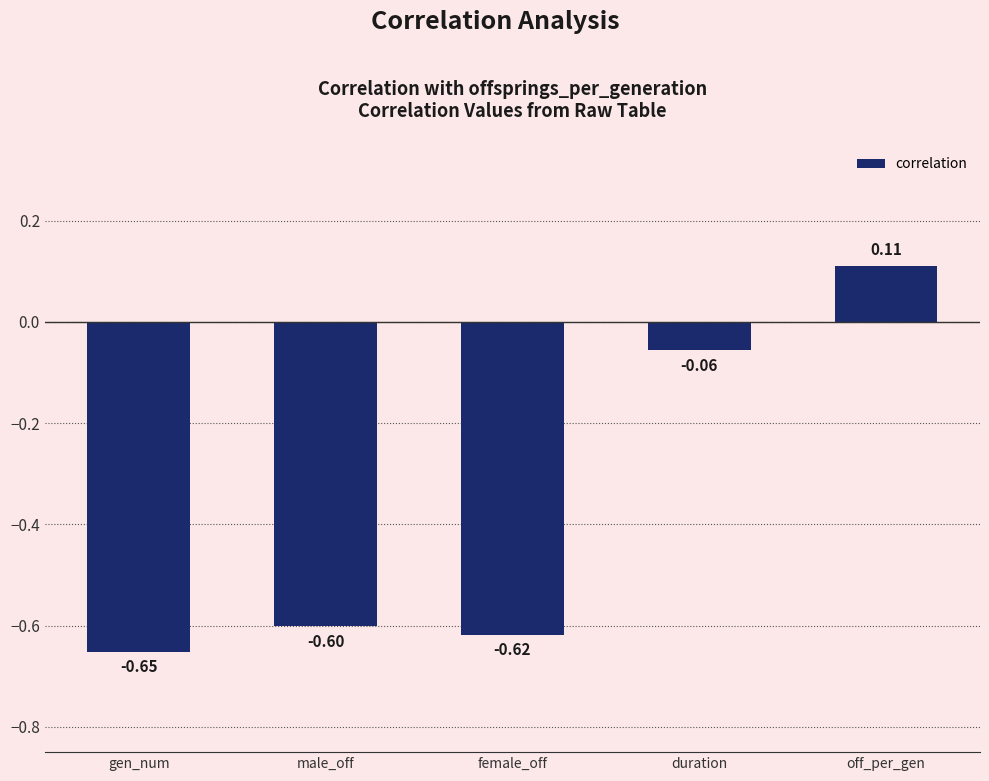

List the labels in order of value, smallest first.

gen_num, female_off, male_off, duration, off_per_gen